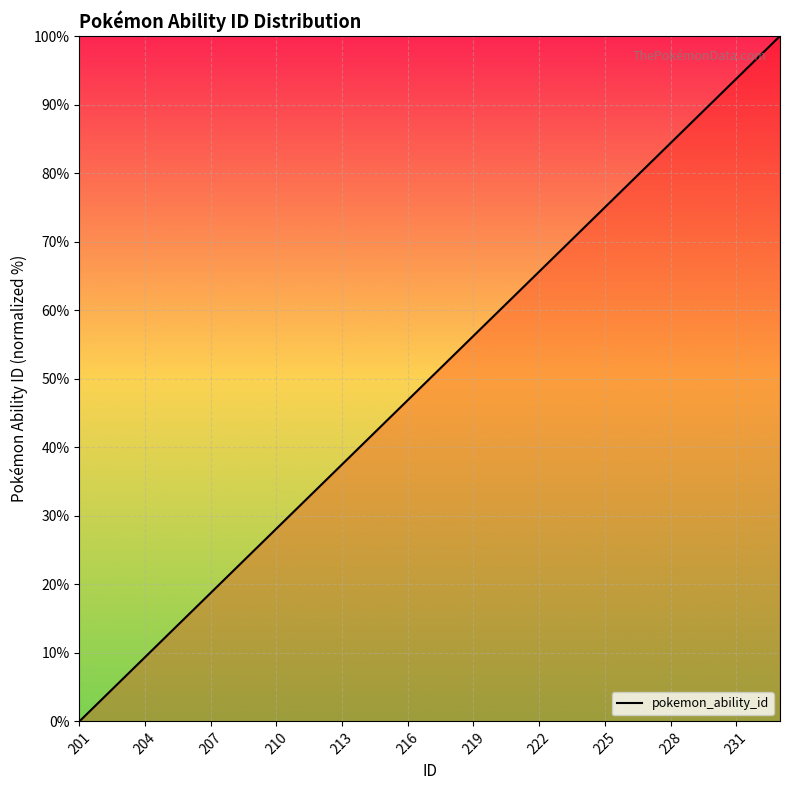

What is the maximum value shown in the chart?

100.0